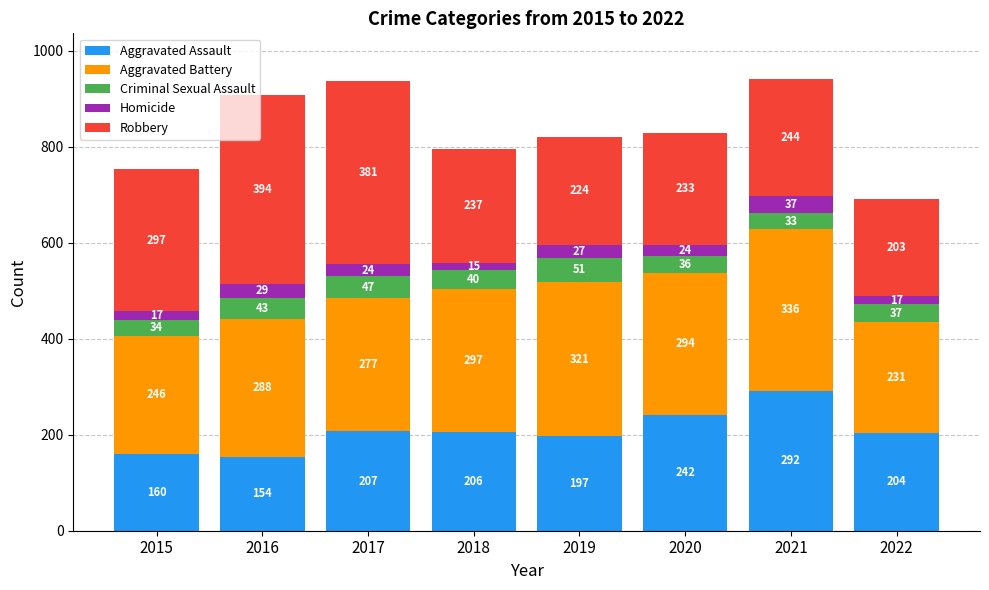

What are all the series names shown in the legend?

Aggravated Assault, Aggravated Battery, Criminal Sexual Assault, Homicide, Robbery